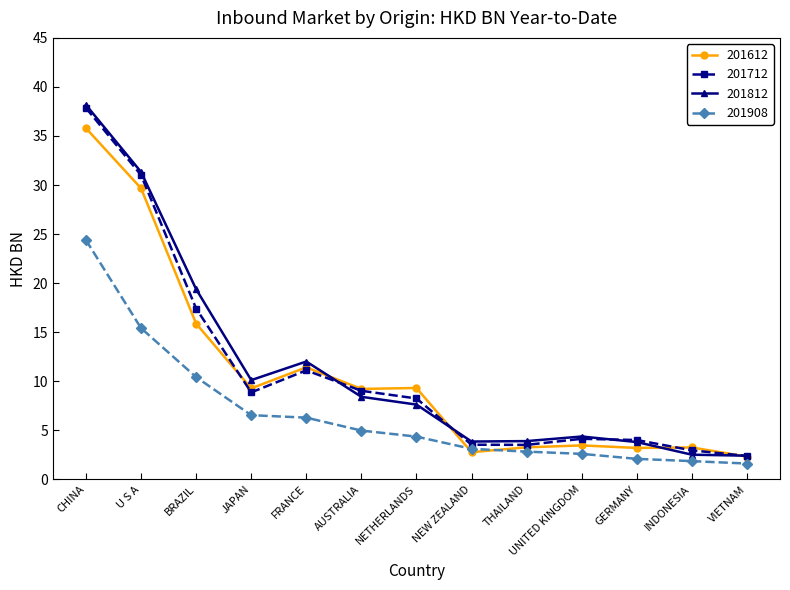

At which category is the sum across all series the highest?

CHINA